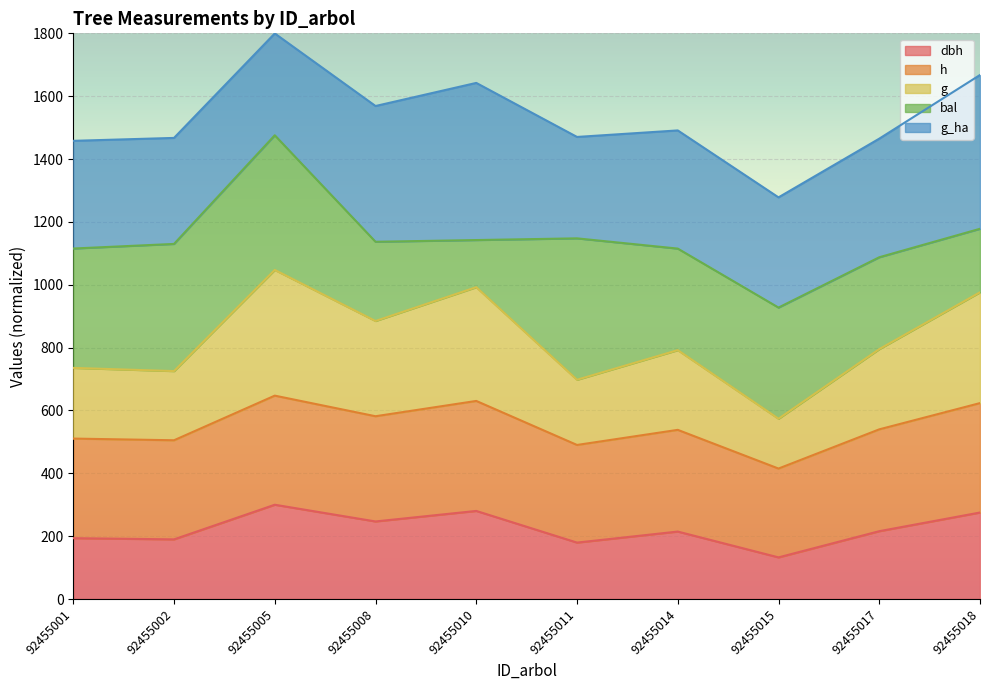

What is the difference between the maximum and minimum values in the dbh series?

167.5